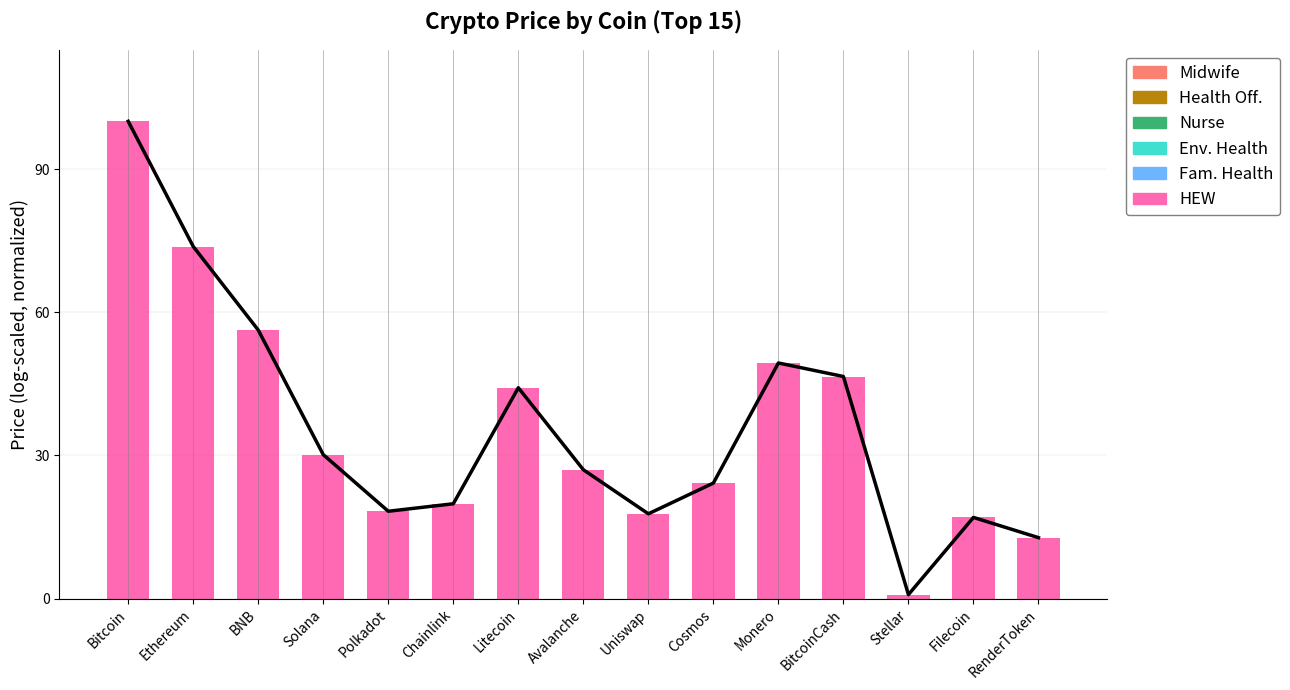

Rank the categories by value from highest to lowest.

Bitcoin, Ethereum, BNB, Monero, BitcoinCash, Litecoin, Solana, Avalanche, Cosmos, Chainlink, Polkadot, Uniswap, Filecoin, RenderToken, Stellar